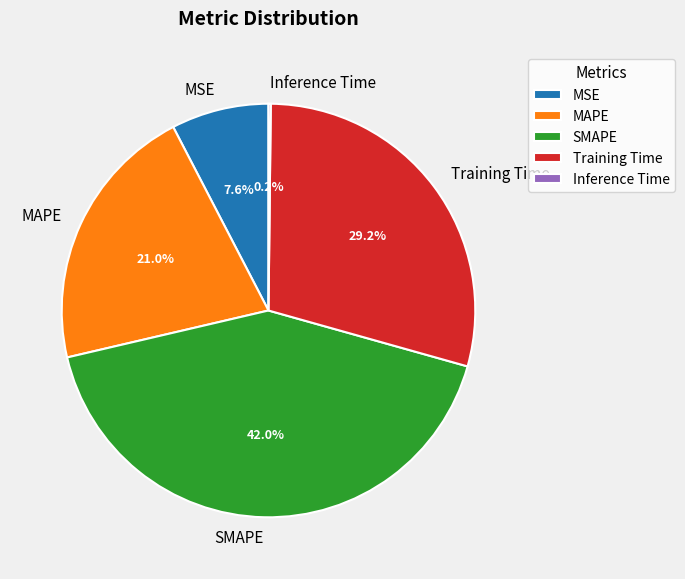

To the nearest percent, what is the average slice percentage?

20%